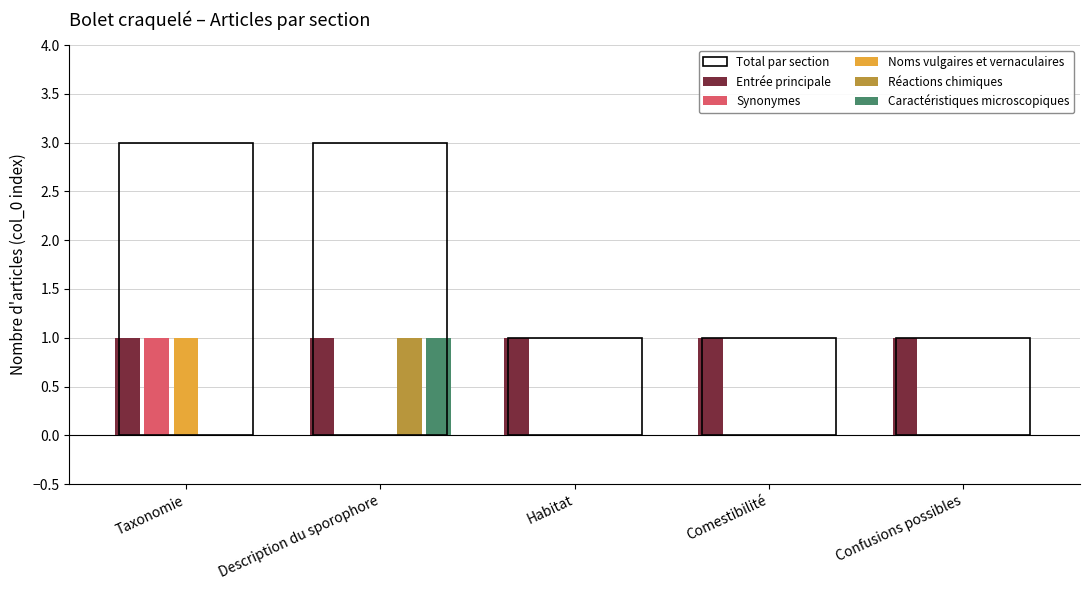

What is the label of the 3rd bar from the left?

Habitat